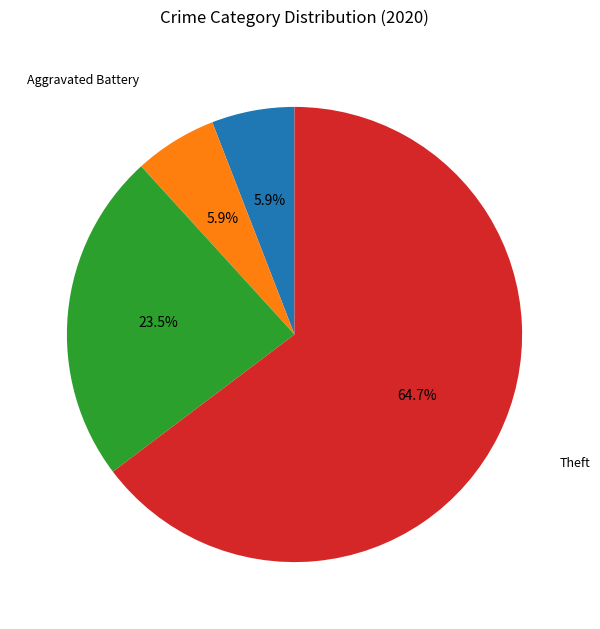

Does any single category account for the majority?

Yes